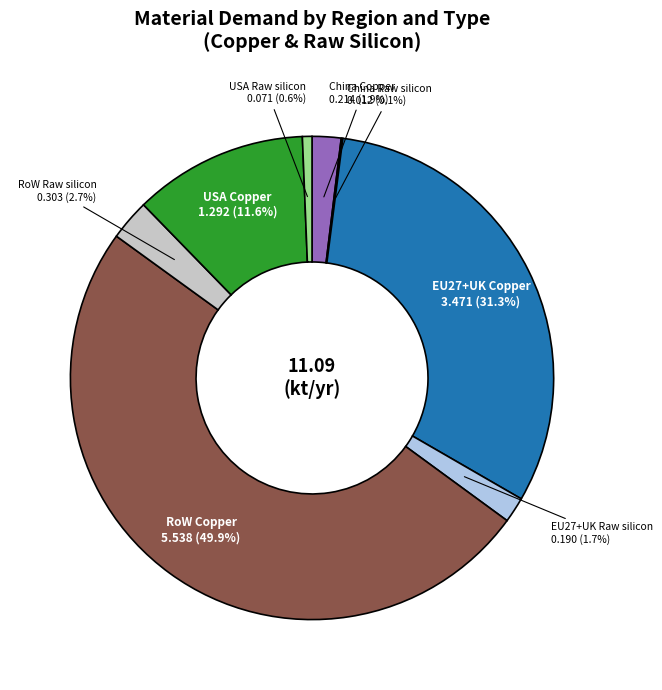

What percentage do EU27+UK Raw silicon and RoW Raw silicon together represent?

4.4%